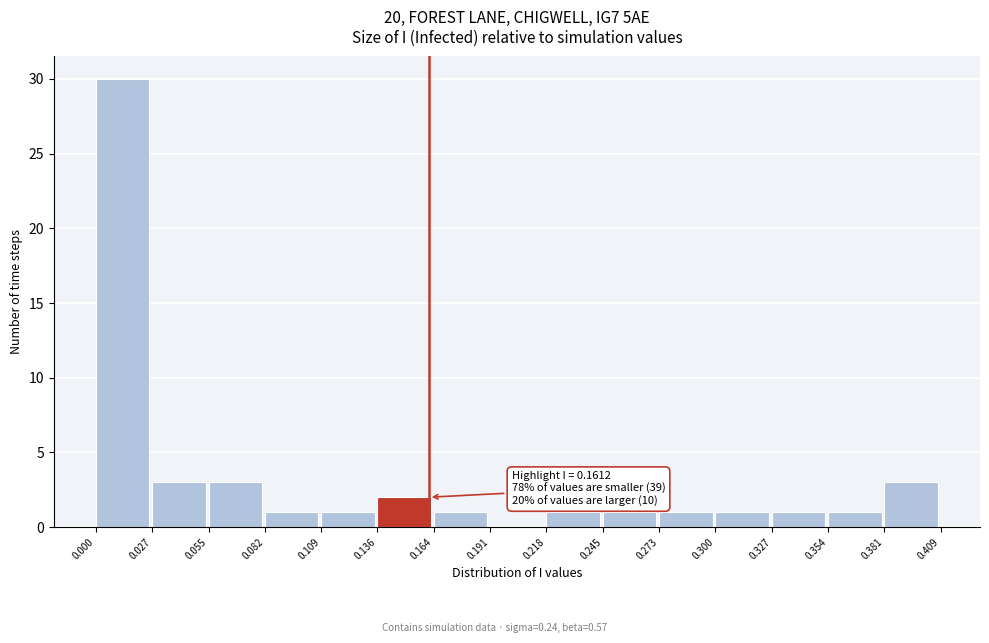

Which range on the x-axis has the tallest bar?

0.000 to 0.027